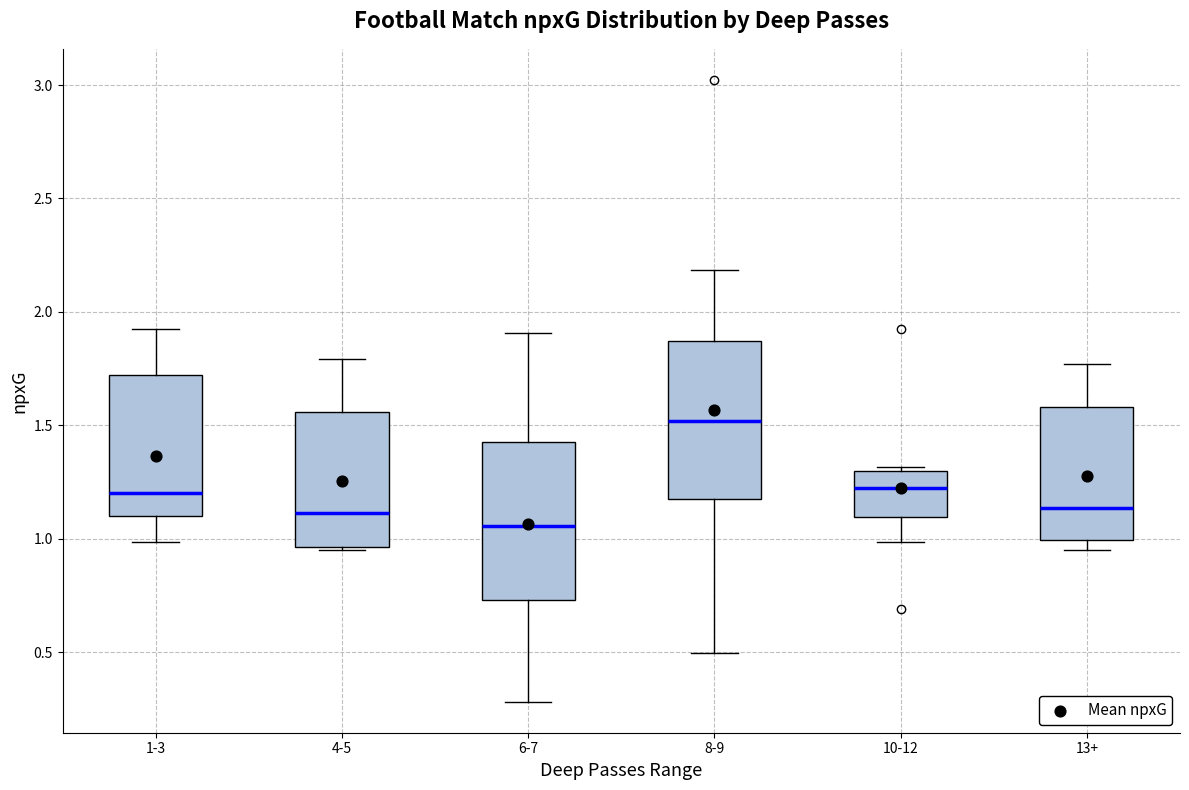

Reading left to right, transcribe this box plot: for each box, give where its median line is, the range the box spans, and where its two whiskers end, as read against the y-axis. The values are not printed on the chart, so give them approximately, as read against the axis.

1-3: median 1.20, box 1.10 to 1.70, whiskers 1.00 to 1.95
4-5: median 1.10, box 0.95 to 1.55, whiskers 0.95 to 1.80
6-7: median 1.05, box 0.75 to 1.45, whiskers 0.30 to 1.90
8-9: median 1.50, box 1.20 to 1.85, whiskers 0.50 to 2.20
10-12: median 1.20, box 1.10 to 1.30, whiskers 1.00 to 1.30 (just above the box's upper edge)
13+: median 1.15, box 1.00 to 1.60, whiskers 0.95 to 1.75